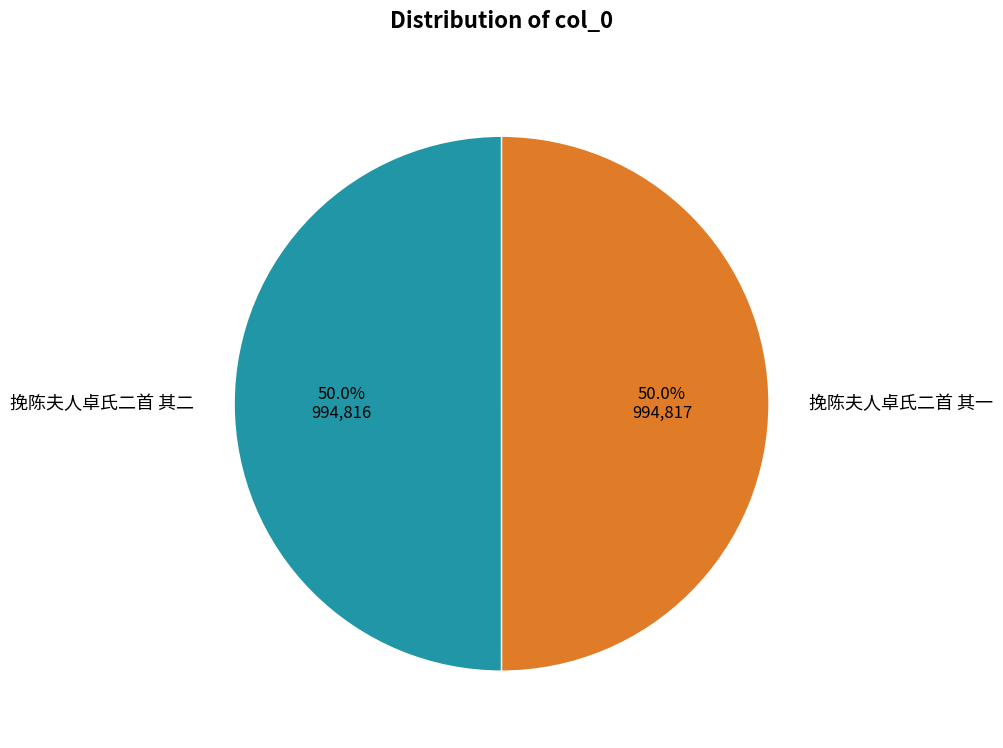

Approximately how many times larger is the value at 挽陈夫人卓氏二首 其二 compared to 挽陈夫人卓氏二首 其一?

1.0